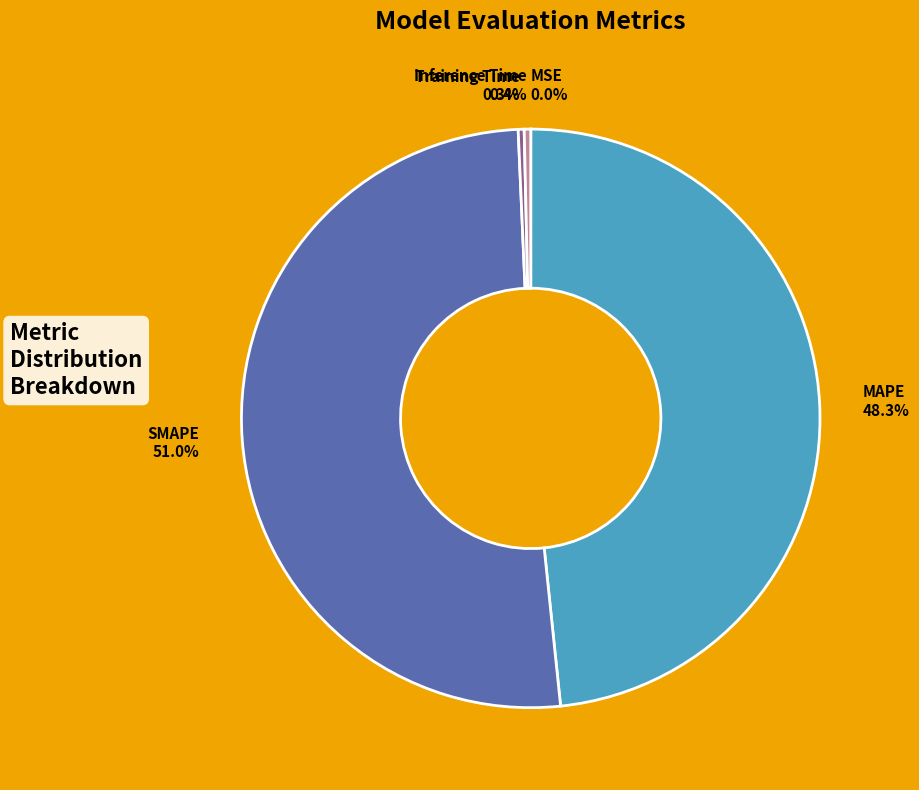

Is there any slice that represents more than half of the pie?

Yes